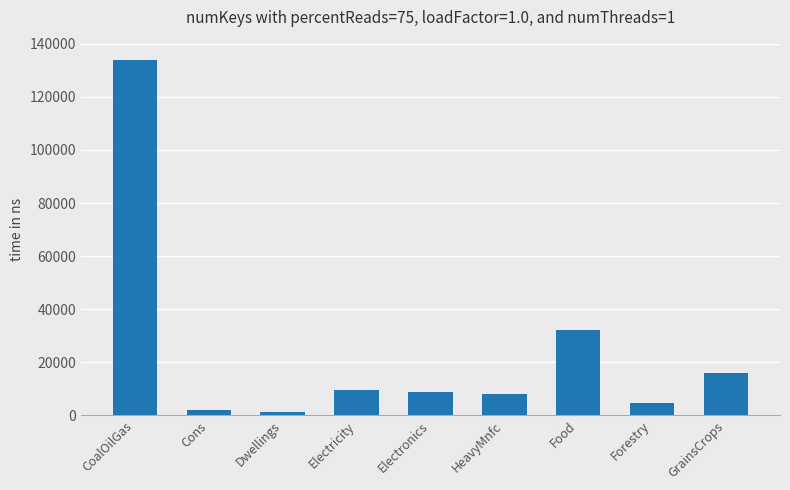

What position from the right is Dwellings?

7